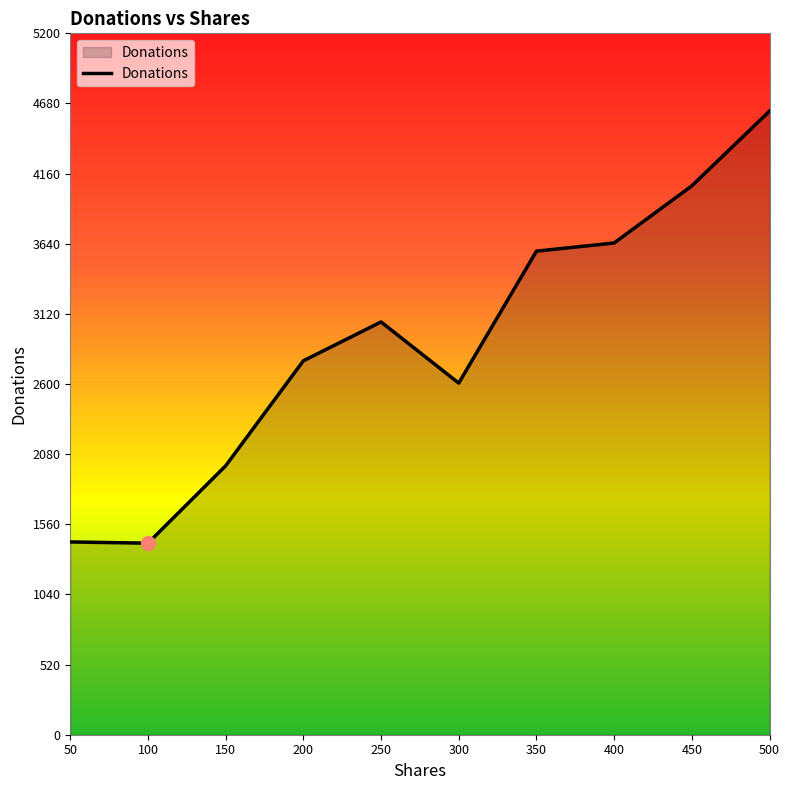

What is the difference between the values at 150 and 400?

1652.0